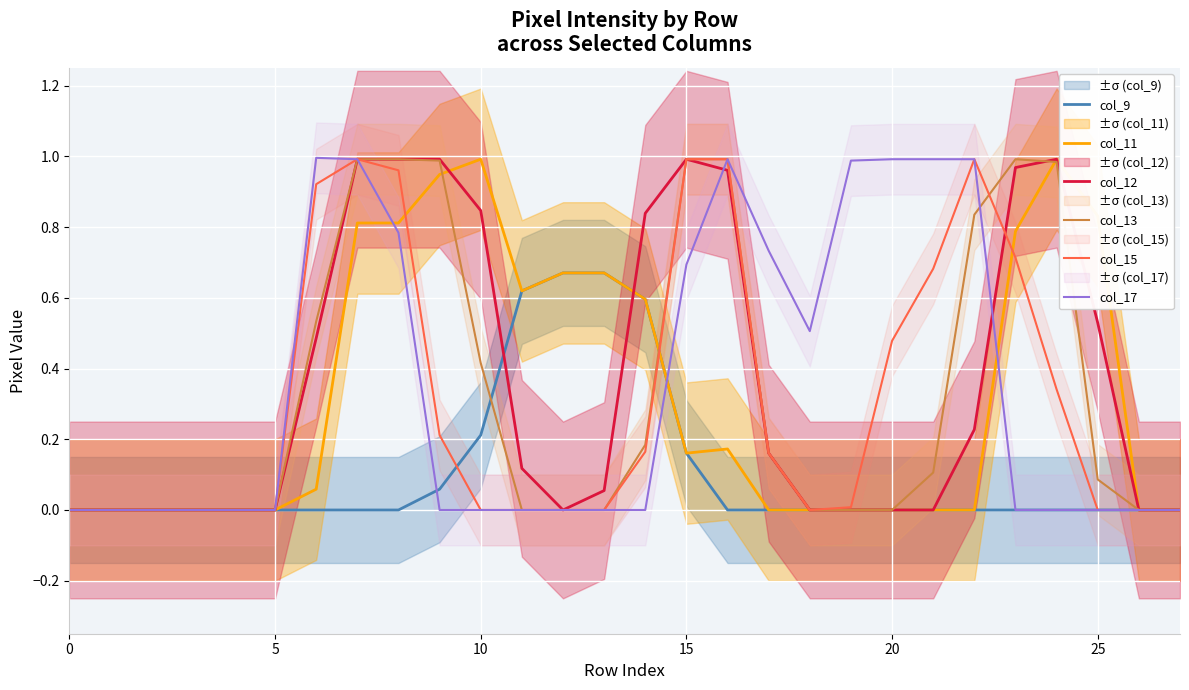

The col_11 series shows 0.4 at 5. True or false?

False